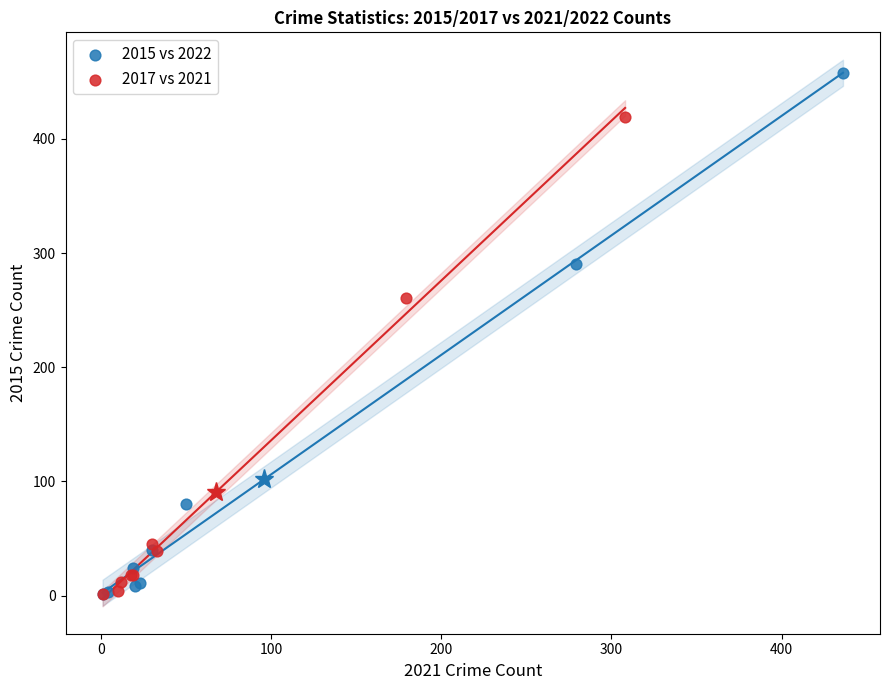

Which series reaches the maximum Y coordinate?

2015 vs 2022